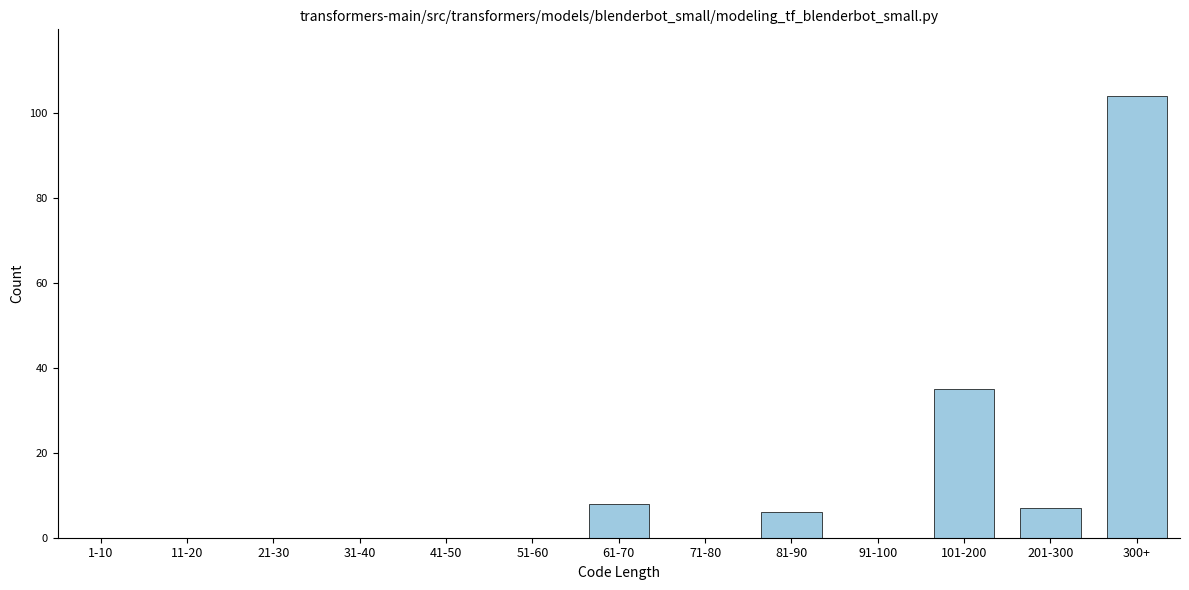

Reading left to right, list all the values displayed in this chart.

1-10=0	11-20=0	21-30=0	31-40=0	41-50=0	51-60=0	61-70=8	71-80=0	81-90=6	91-100=0	101-200=35	201-300=7	300+=104